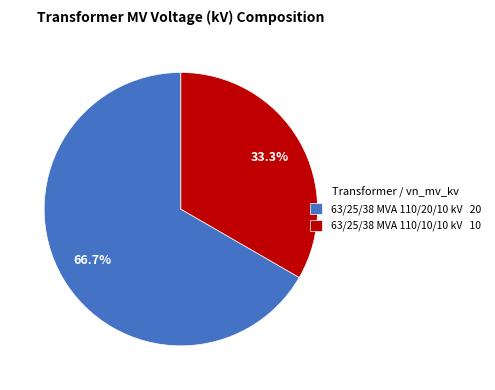

How many slices are in this pie chart?

2